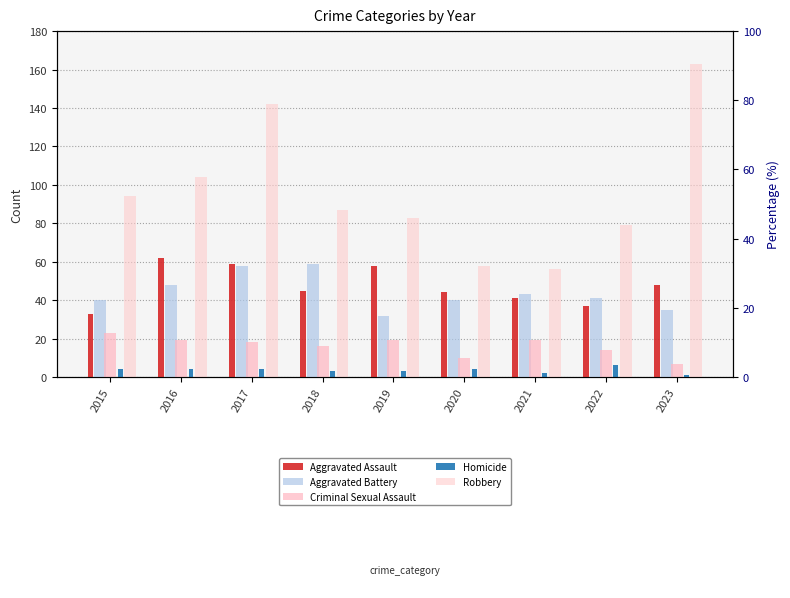

At which label is Homicide closest to 3?

2018